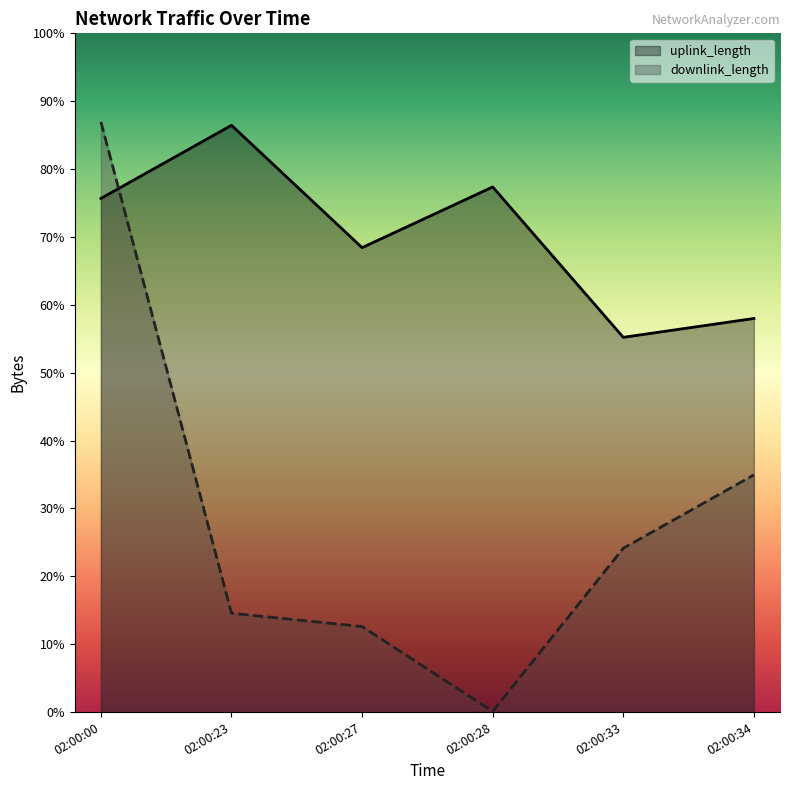

True or false: uplink_length has a value of 4693 at 02:00:33.

True